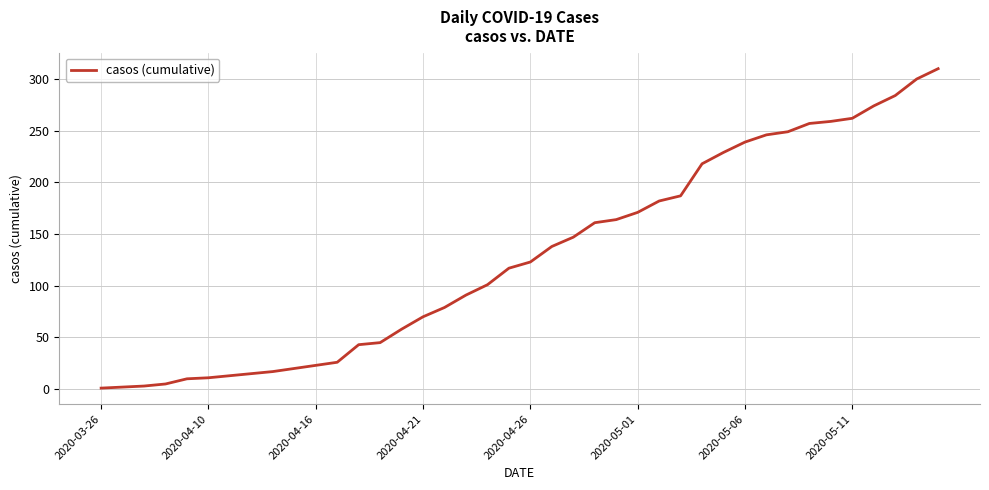

Does the chart have visible grid lines?

Yes